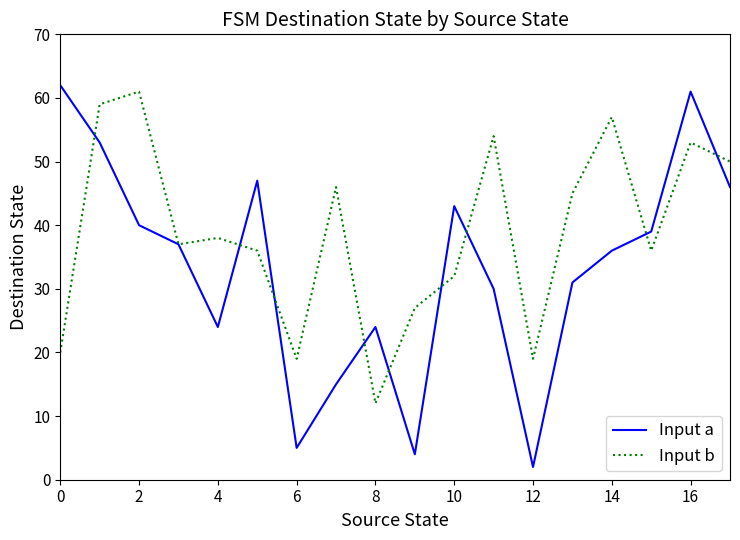

What is the minimum value shown in the chart?

2